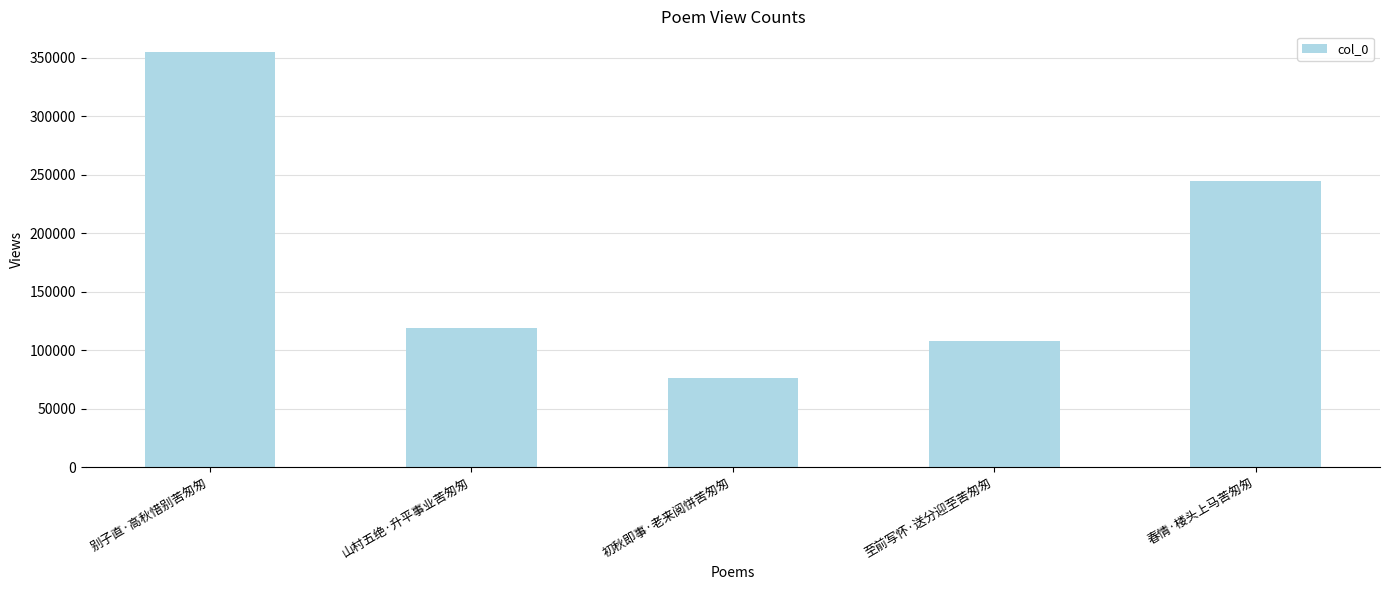

What is the difference between the maximum and second lowest values?

247238